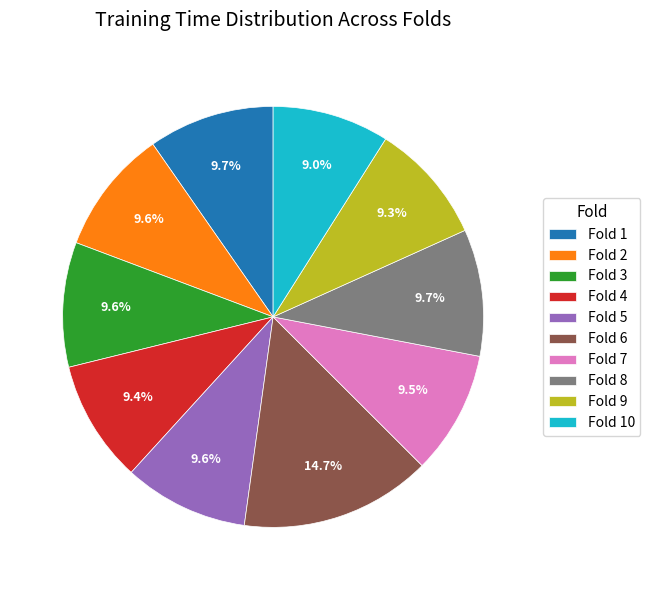

Does any single category account for the majority?

No